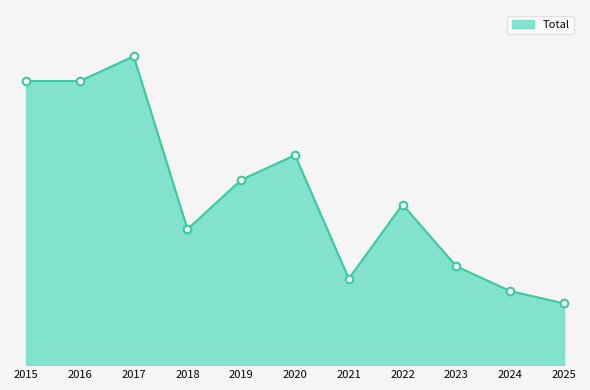

What is the change in value from 2015 to 2023?

-15